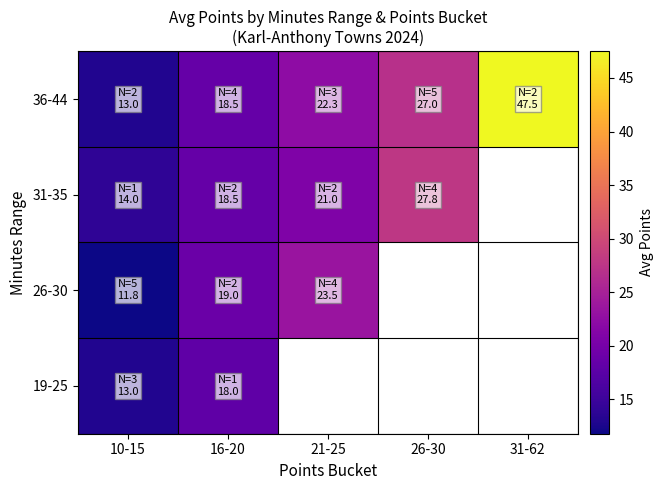

Which label corresponds to the smallest value in the chart?

10-15